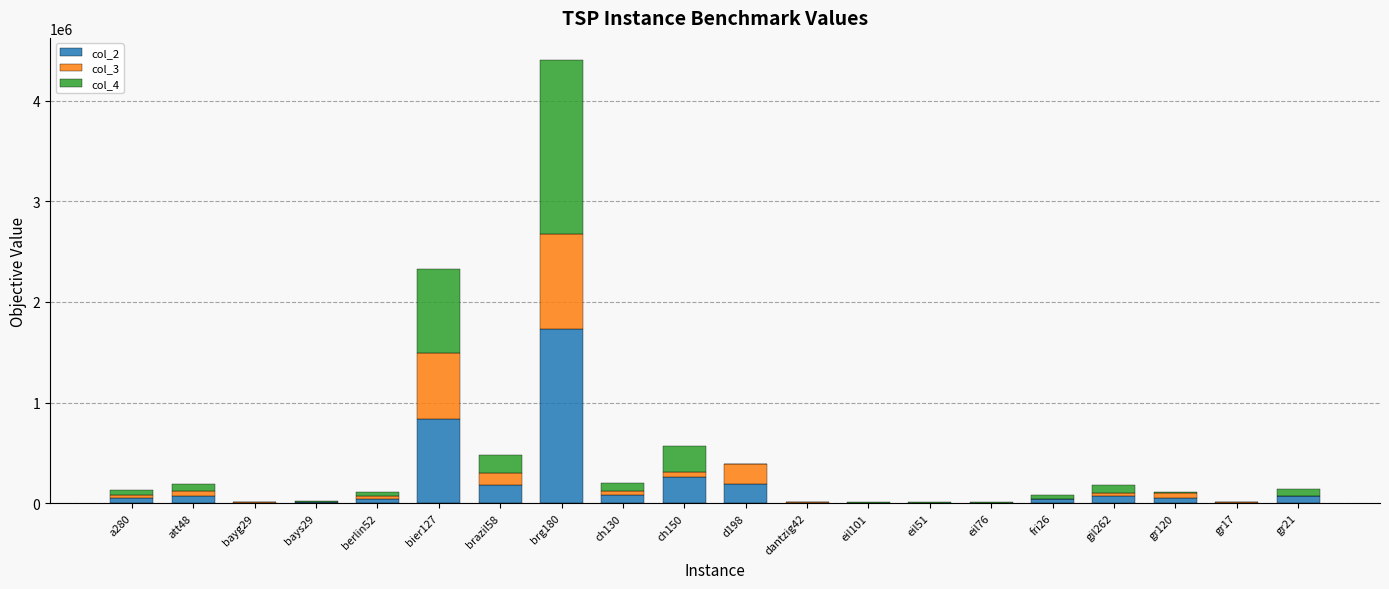

At which label does col_2 reach its peak?

brg180